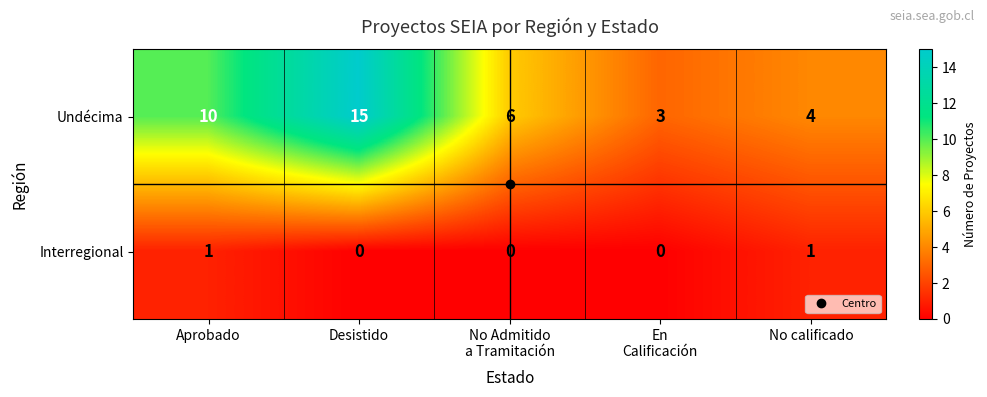

Which series has the largest total across all categories?

Undécima